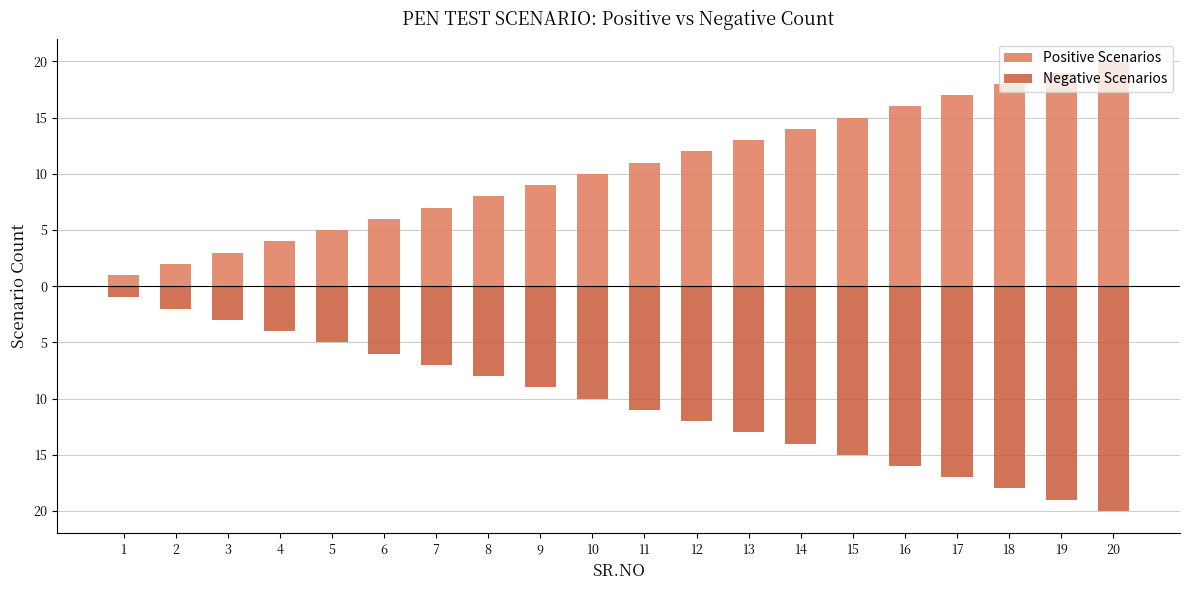

Reading left to right, transcribe all the data shown in this chart.

Positive Scenarios: 1	2	3	4	5	6	7	8	9	10	11	12	13	14	15	16	17	18	19	20
Negative Scenarios: -1	-2	-3	-4	-5	-6	-7	-8	-9	-10	-11	-12	-13	-14	-15	-16	-17	-18	-19	-20